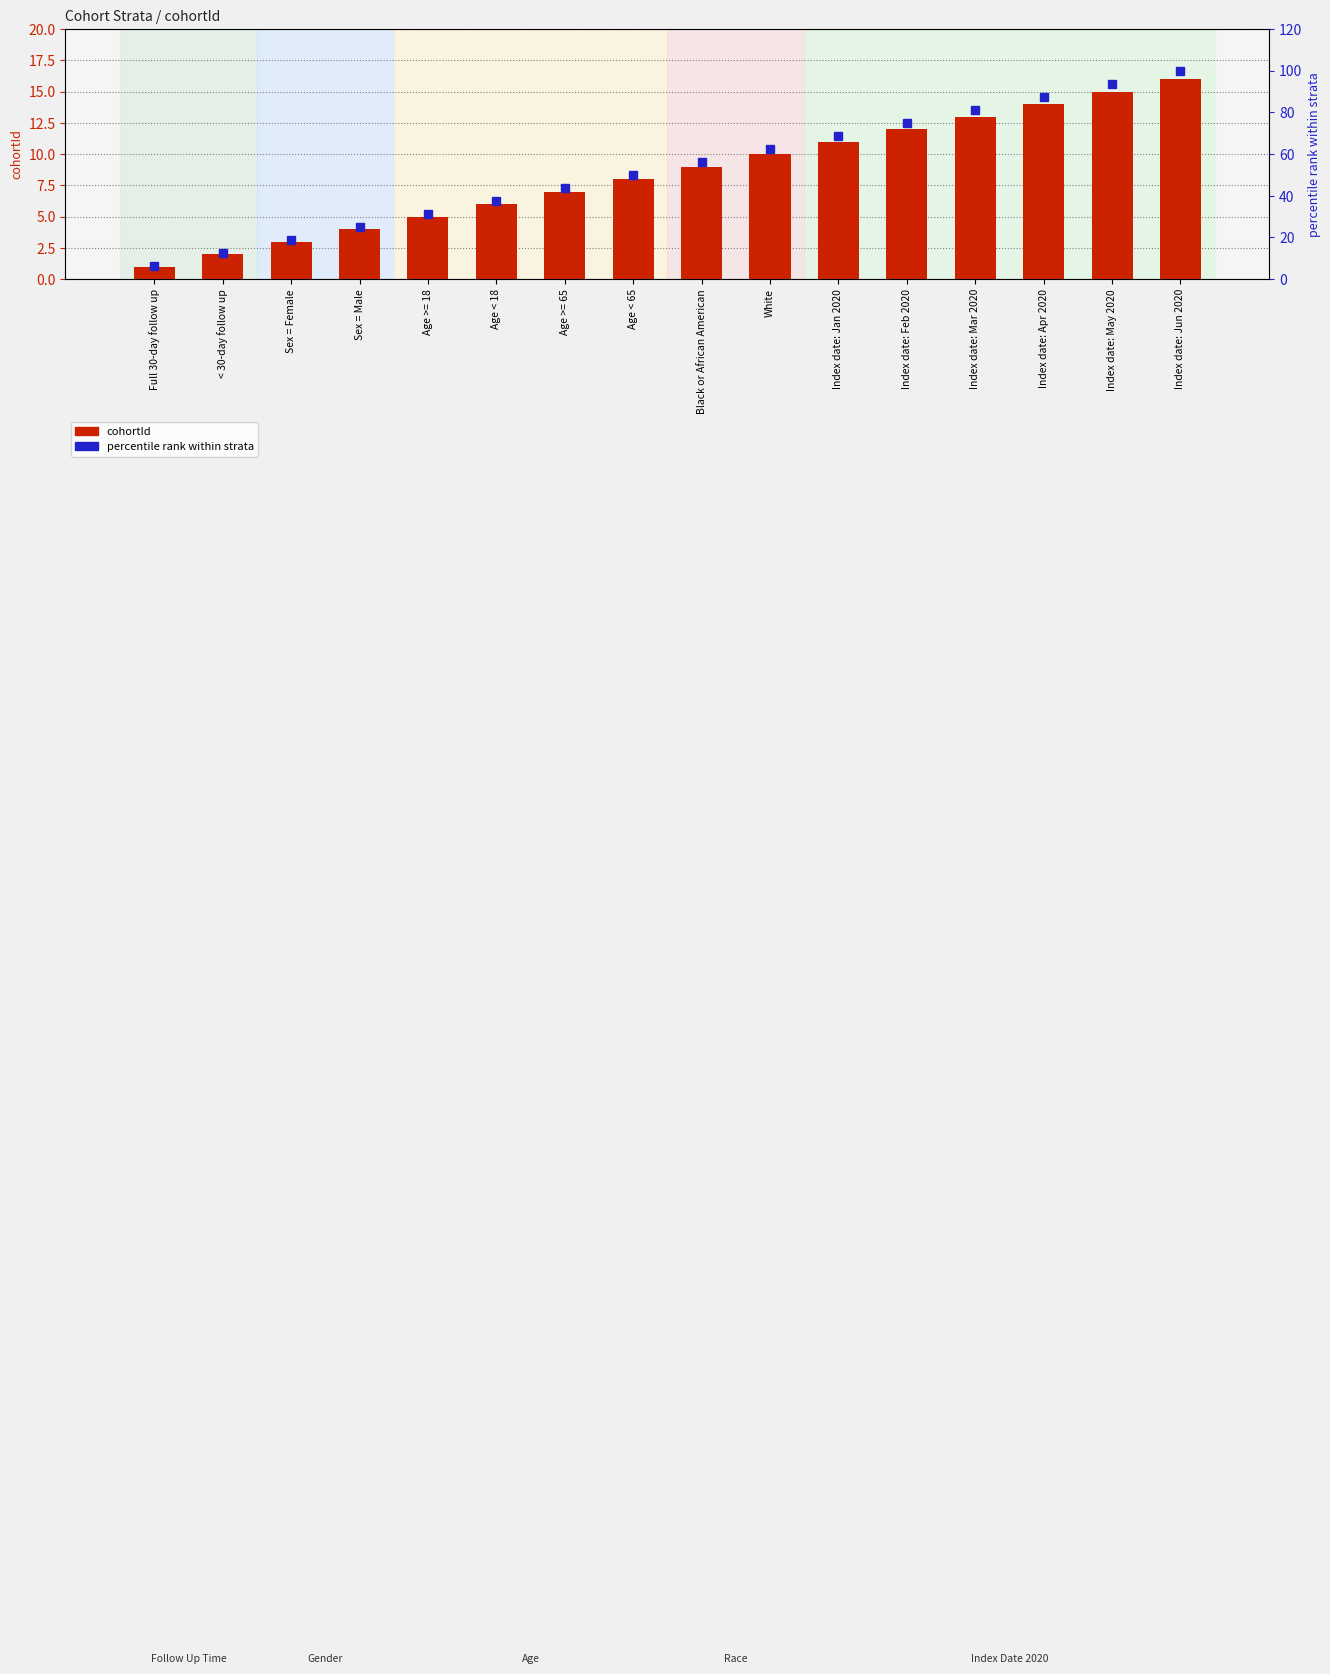

What is the difference between the percentile rank within strata values at Age >= 18 and White?

31.3